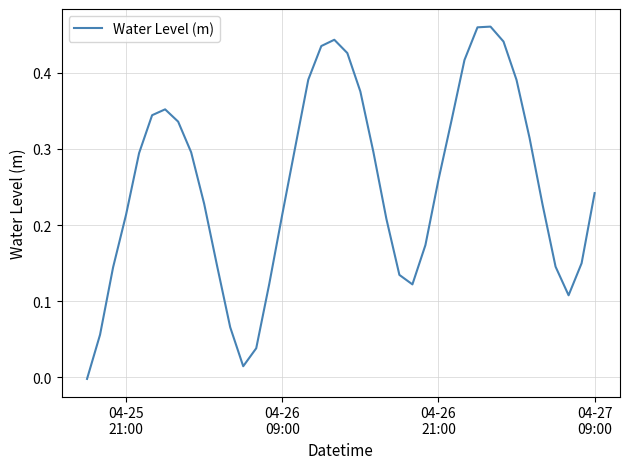

Which label corresponds to the smallest value in the chart?

04-25
21:00